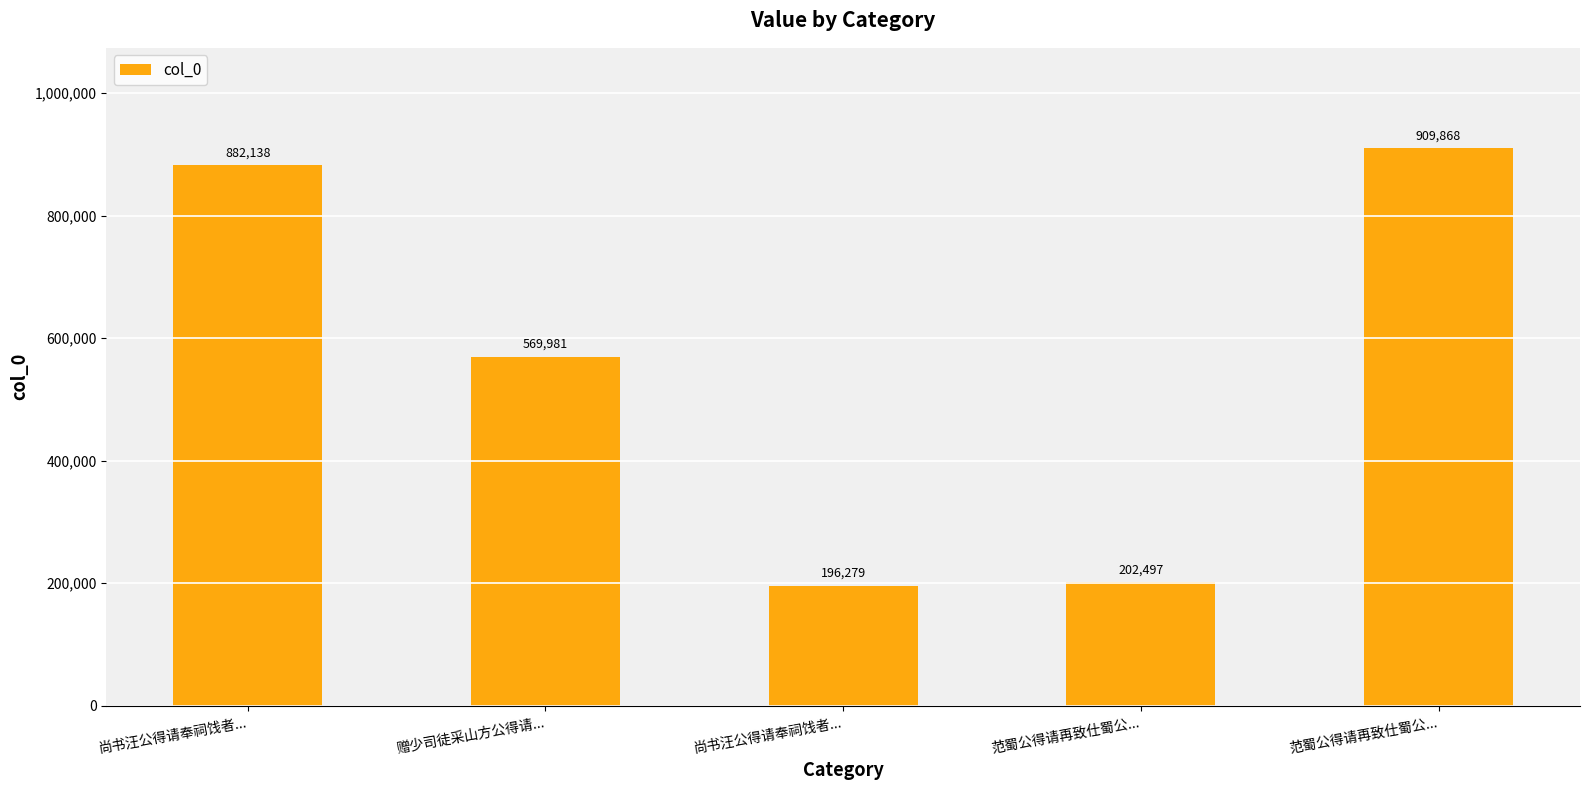

Approximately how many times larger is the value at 范蜀公得请再致仕蜀公... compared to 尚书汪公得请奉祠饯者...?

0.2